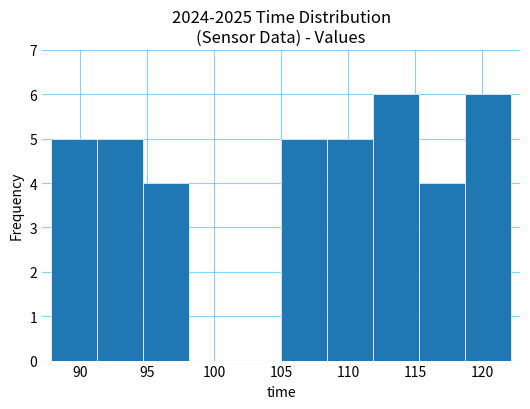

Reading left to right, list every bar in this chart as the range it spans on the x-axis followed by its height. Neither the bar edges nor the heights are printed on the chart, so give them approximately, as read against the axes.

88.0 to 91.5: 5
91.5 to 94.5: 5
94.5 to 98.0: 4
98.0 to 101.5: 0
101.5 to 105.0: 0
105.0 to 108.5: 5
108.5 to 112.0: 5
112.0 to 115.5: 6
115.5 to 118.5: 4
118.5 to 122.0: 6